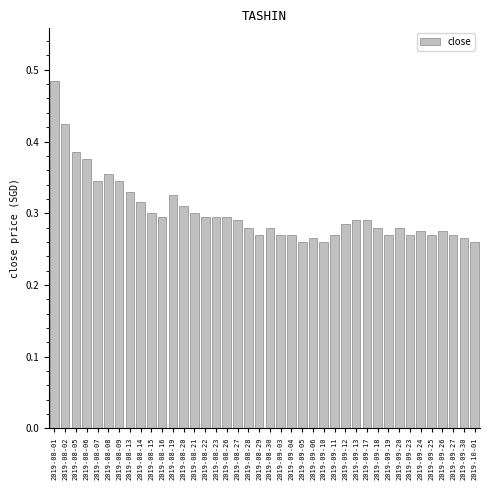

What is the sum of all values?

12.1